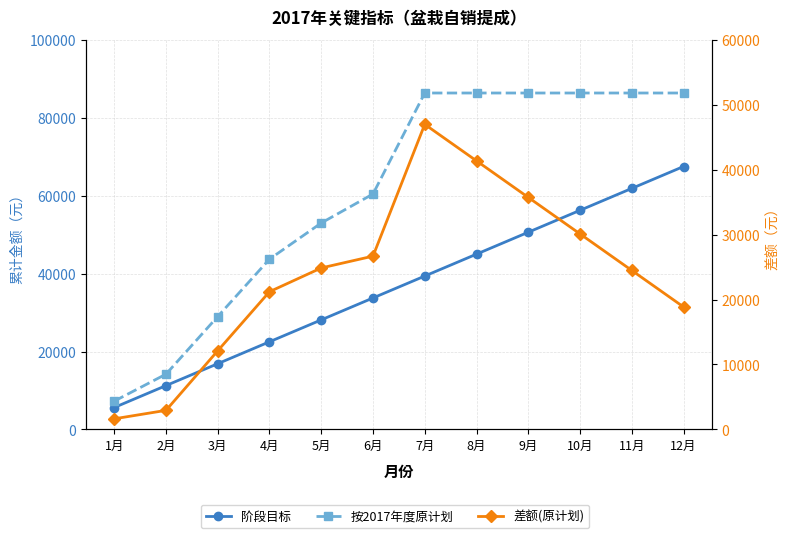

What are all the series names shown in the legend?

阶段目标, 按2017年度原计划, 差额(原计划)